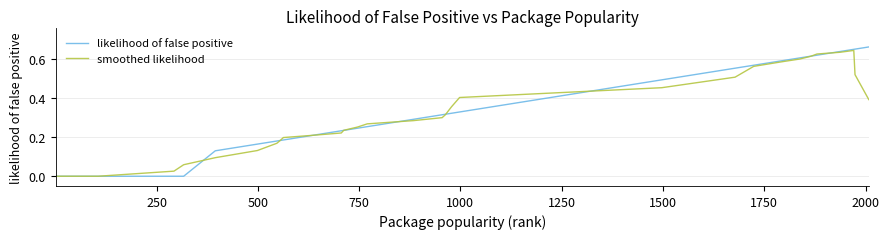

Which series has the widest spread of values?

likelihood of false positive